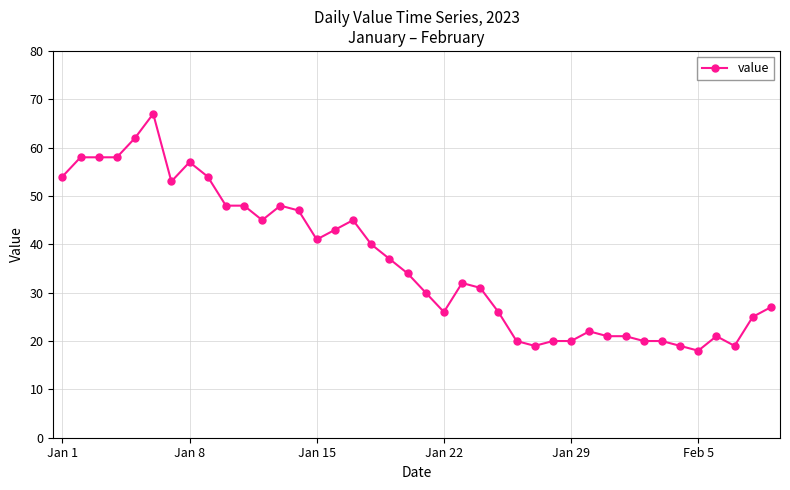

How many data points does each series have?

40